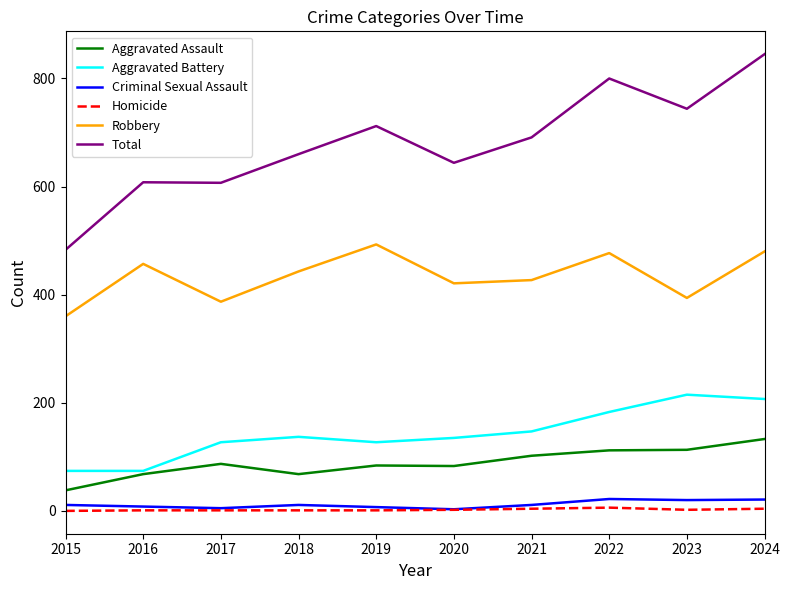

Is it true that Total equals 312 at 2016?

False